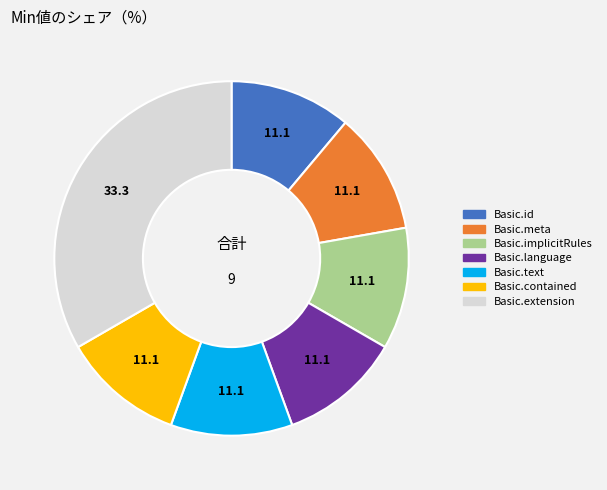

Is Basic.extension the majority of the pie?

No